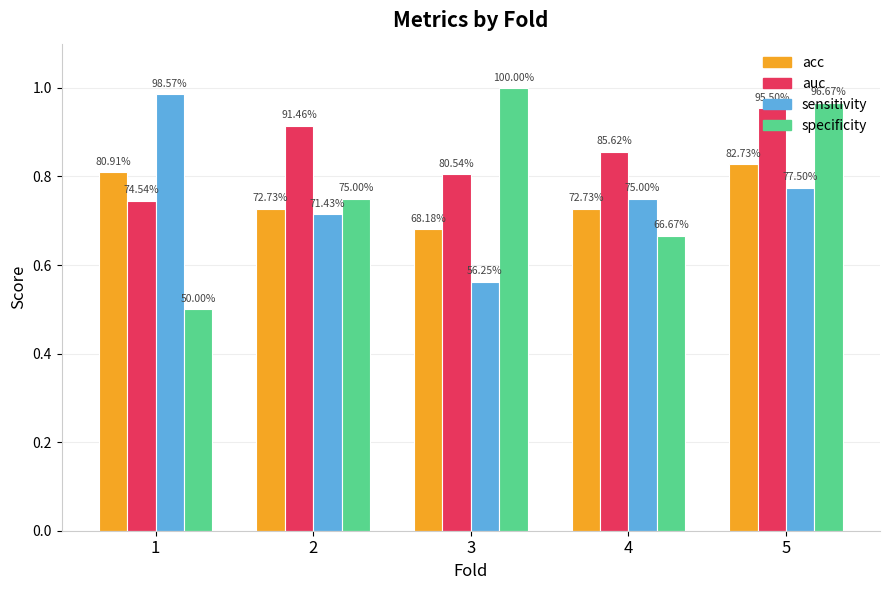

What is the value of the sensitivity bar at the 5th from the left?

0.8